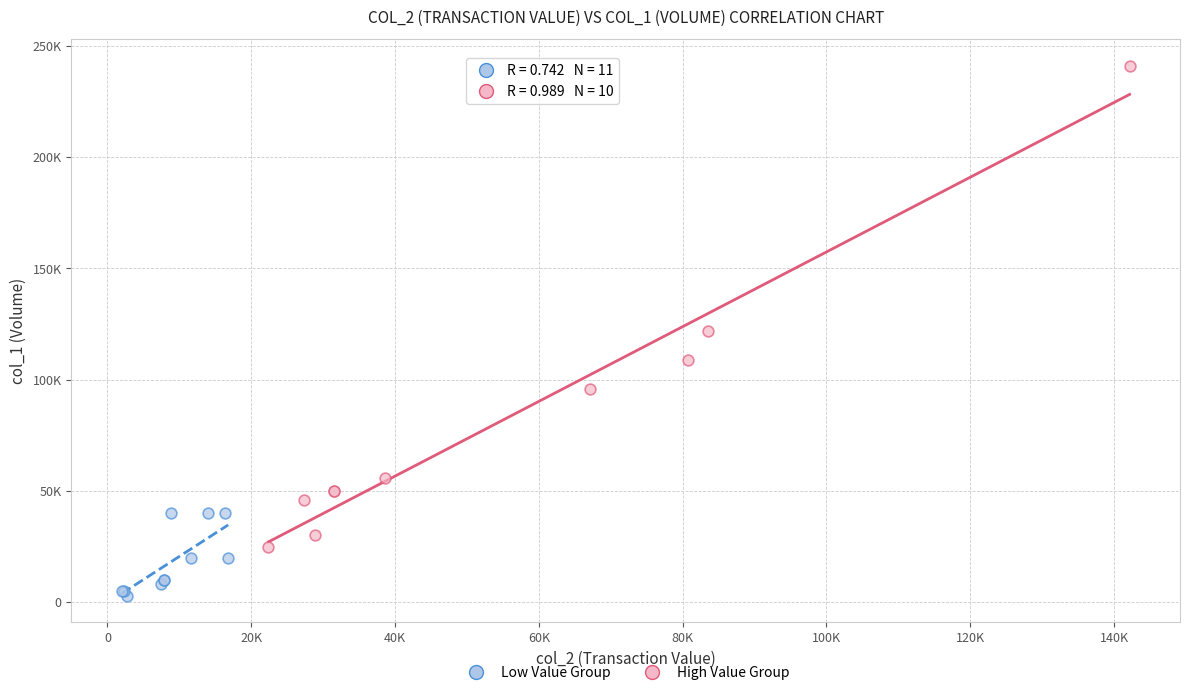

What are all the series names shown in the legend?

Low Value Group, High Value Group